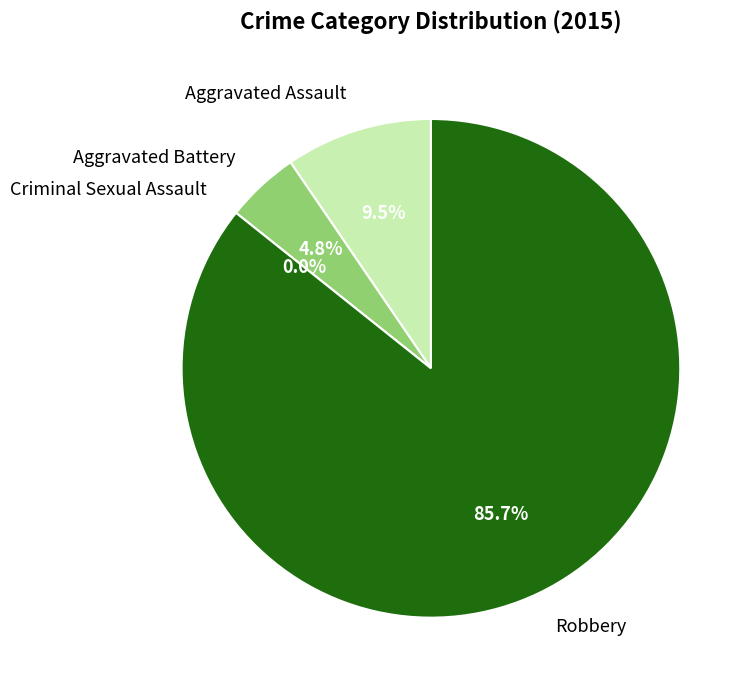

Rank the categories by value from highest to lowest.

Robbery, Aggravated Assault, Aggravated Battery, Criminal Sexual Assault